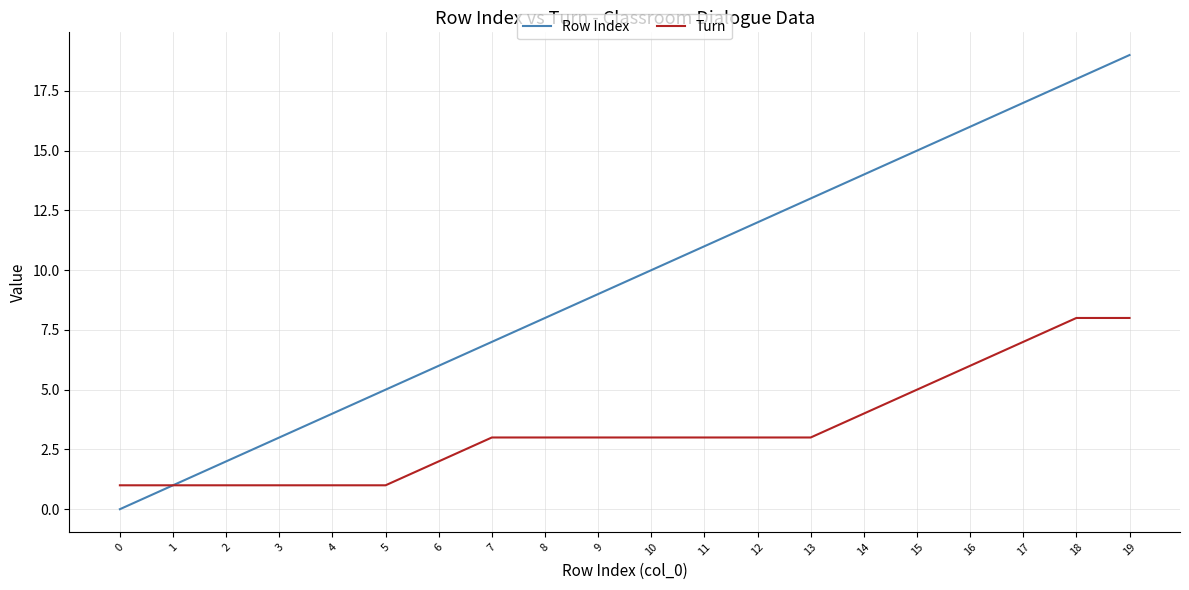

At which label is Row Index closest to 9?

9